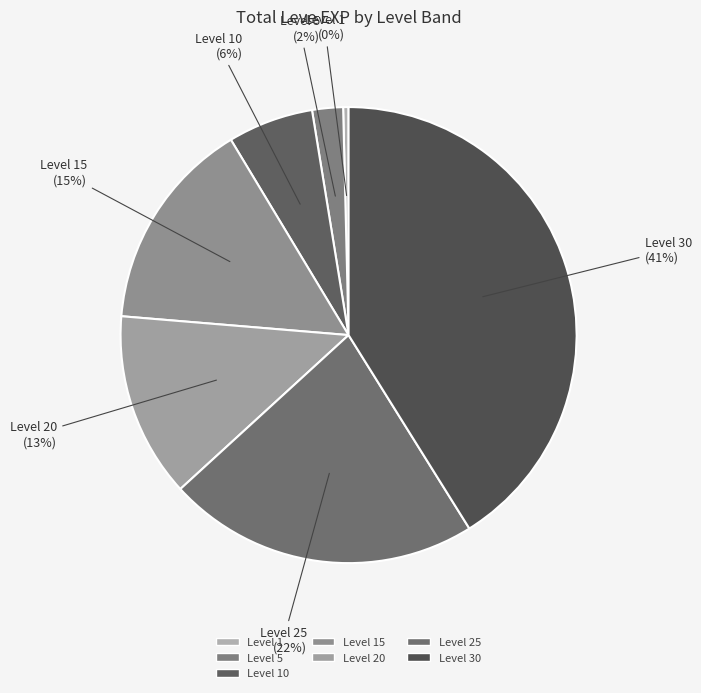

Is there a majority slice in this chart?

No